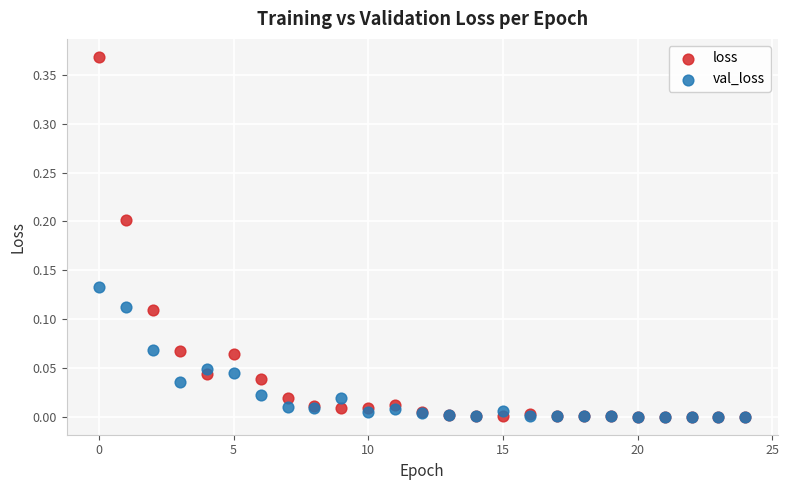

What are all the series names shown in the legend?

loss, val_loss